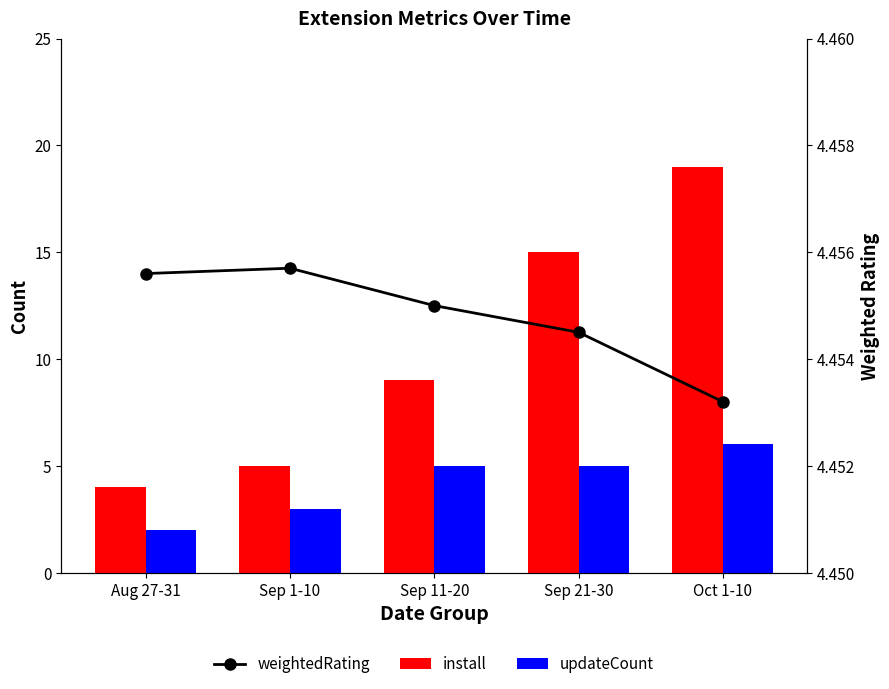

What is the value of the updateCount bar at the 2nd from the left?

3.0